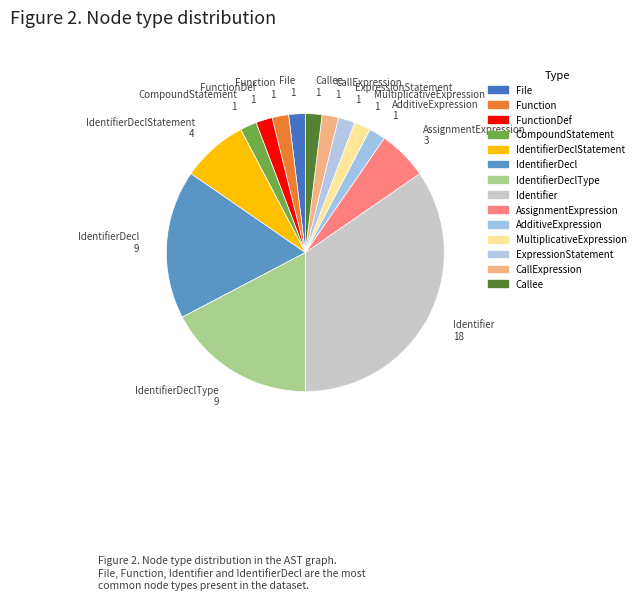

Which category has the biggest portion of the pie?

Identifier